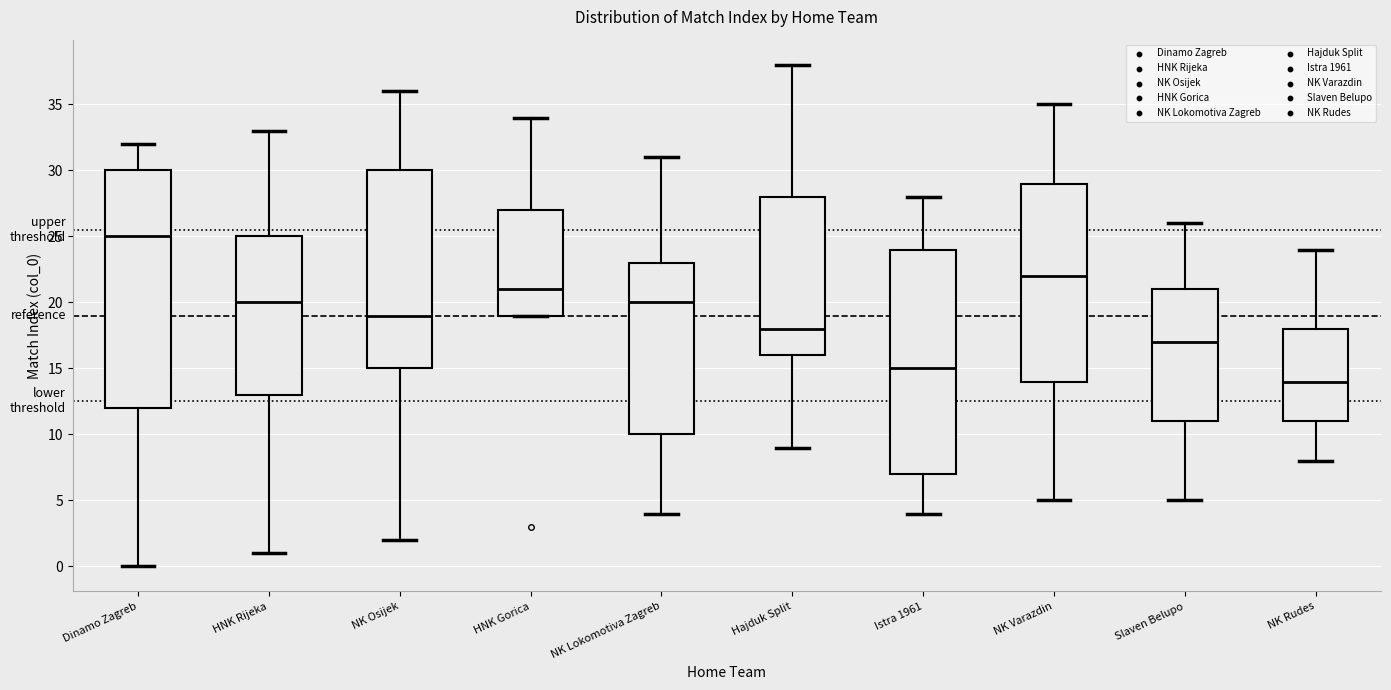

Reading left to right, read every box against the y-axis: the position of its median line, the range the box covers, and the ends of its whiskers. The values are not printed on the chart, so give them approximately, as read against the axis.

Dinamo Zagreb: median 25, box 12 to 30, whiskers 0 to 32
HNK Rijeka: median 20, box 13 to 25, whiskers 1 to 33
NK Osijek: median 19, box 15 to 30, whiskers 2 to 36
HNK Gorica: median 21, box 19 to 27, whiskers 19 to 34
NK Lokomotiva Zagreb: median 20, box 10 to 23, whiskers 4 to 31
Hajduk Split: median 18, box 16 to 28, whiskers 9 to 38
Istra 1961: median 15, box 7 to 24, whiskers 4 to 28
NK Varazdin: median 22, box 14 to 29, whiskers 5 to 35
Slaven Belupo: median 17, box 11 to 21, whiskers 5 to 26
NK Rudes: median 14, box 11 to 18, whiskers 8 to 24